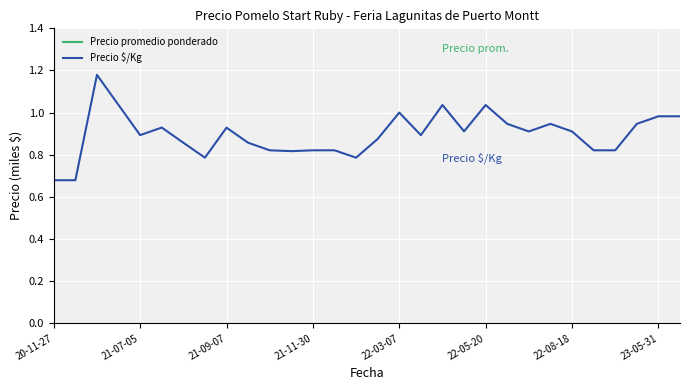

True or false: Precio $/Kg and Precio promedio ponderado cross at least once.

False